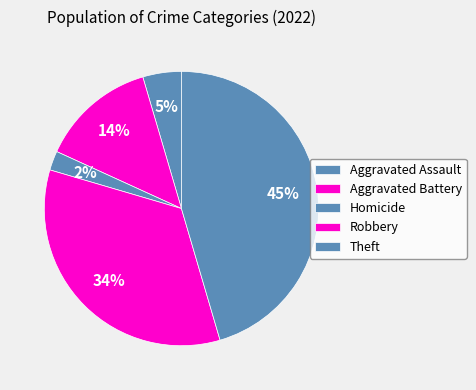

Rank the categories by value from highest to lowest.

Theft, Robbery, Aggravated Battery, Aggravated Assault, Homicide